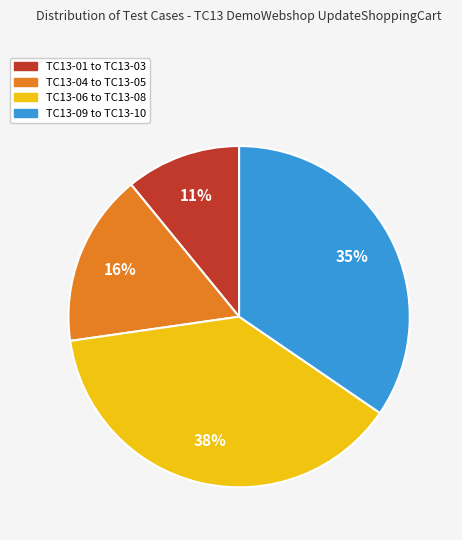

How many slices are in this pie chart?

4